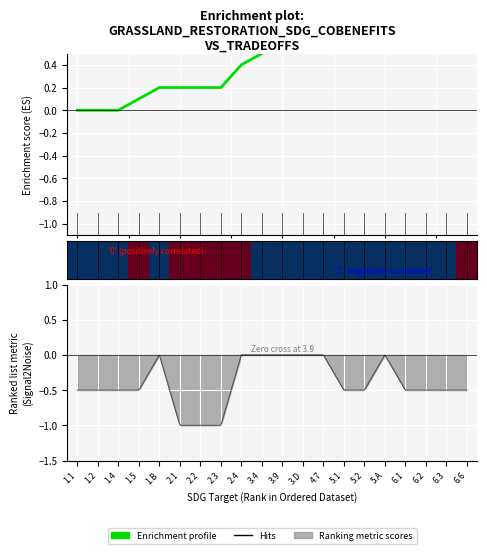

What position from the left is 5.A?

16